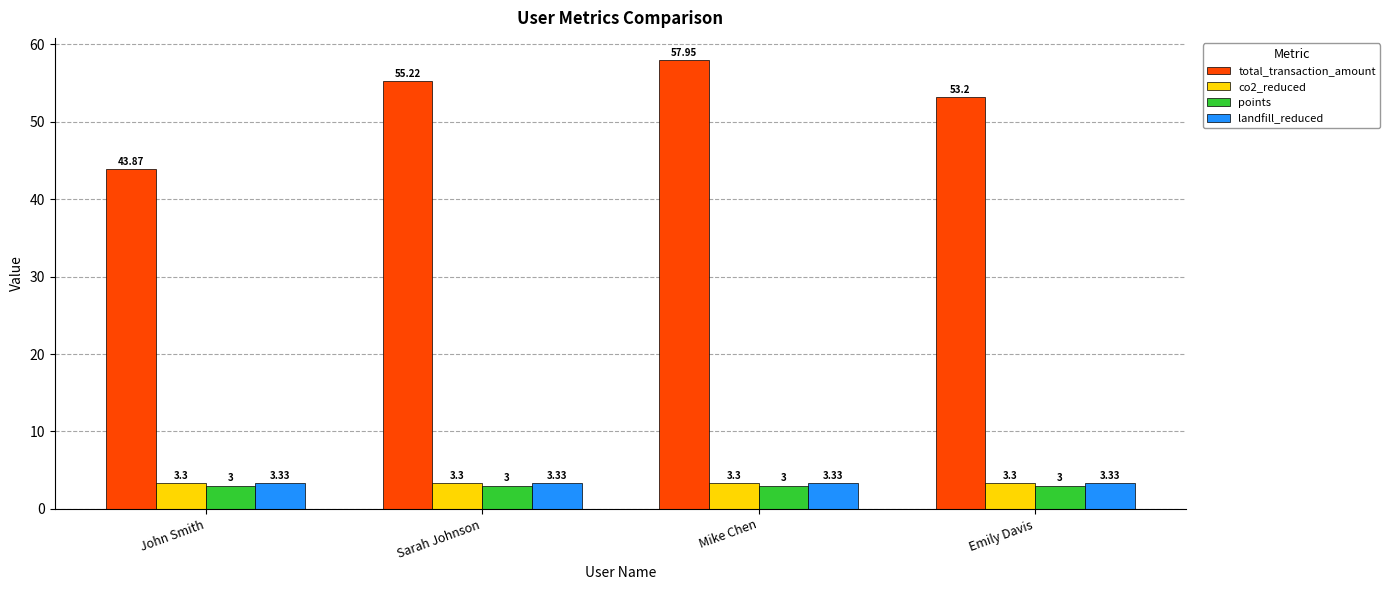

What is the average value of the landfill_reduced series?

3.3